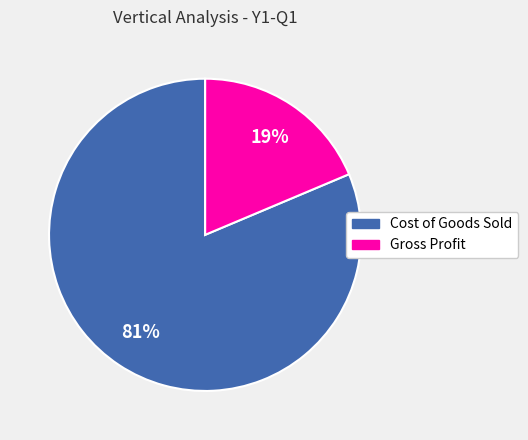

Is it true that Gross Profit is 19% of the pie?

True